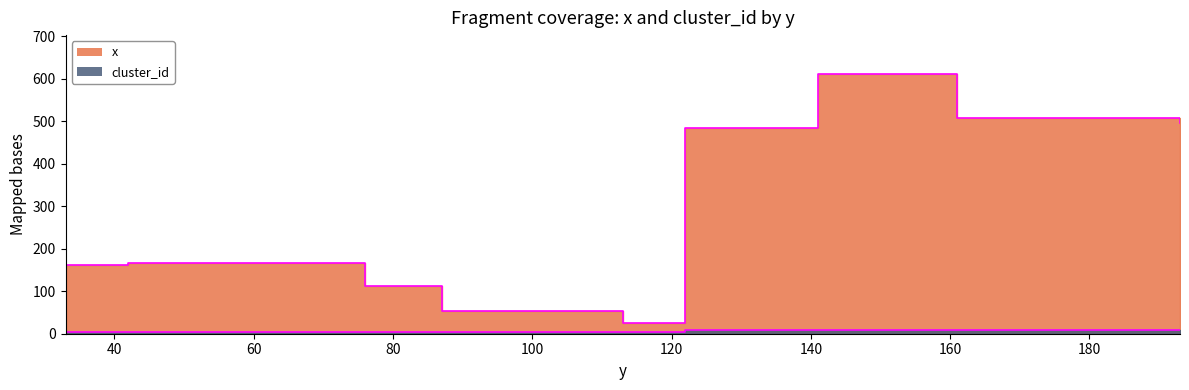

At how many categories does at least one series exceed 445?

4